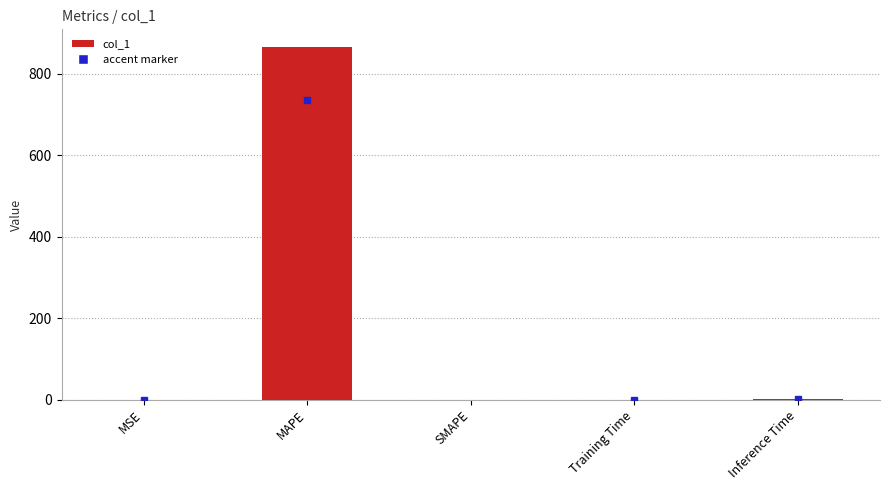

True or false: the data shows 1305.7 at MAPE.

False